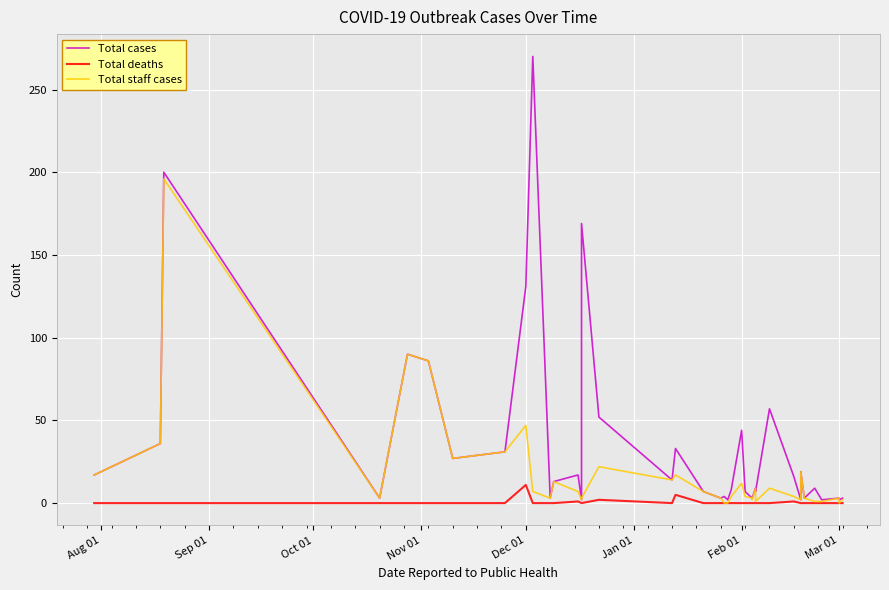

The Total cases series shows 17 at Aug 01. True or false?

True